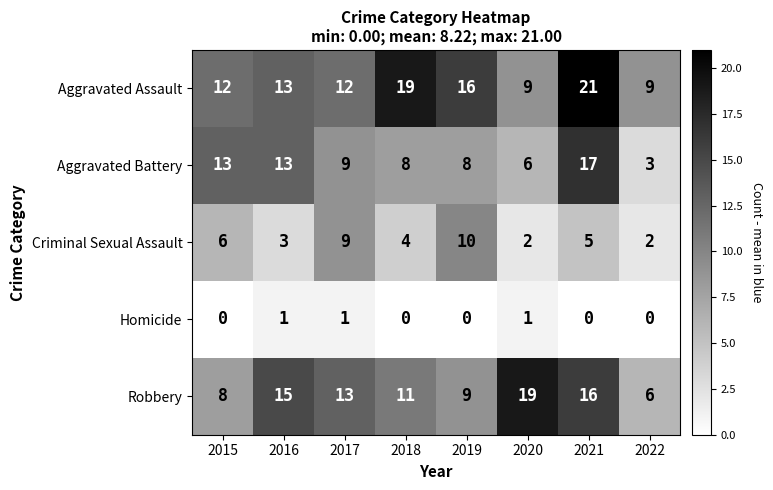

Which category has the highest value across all series?

2021